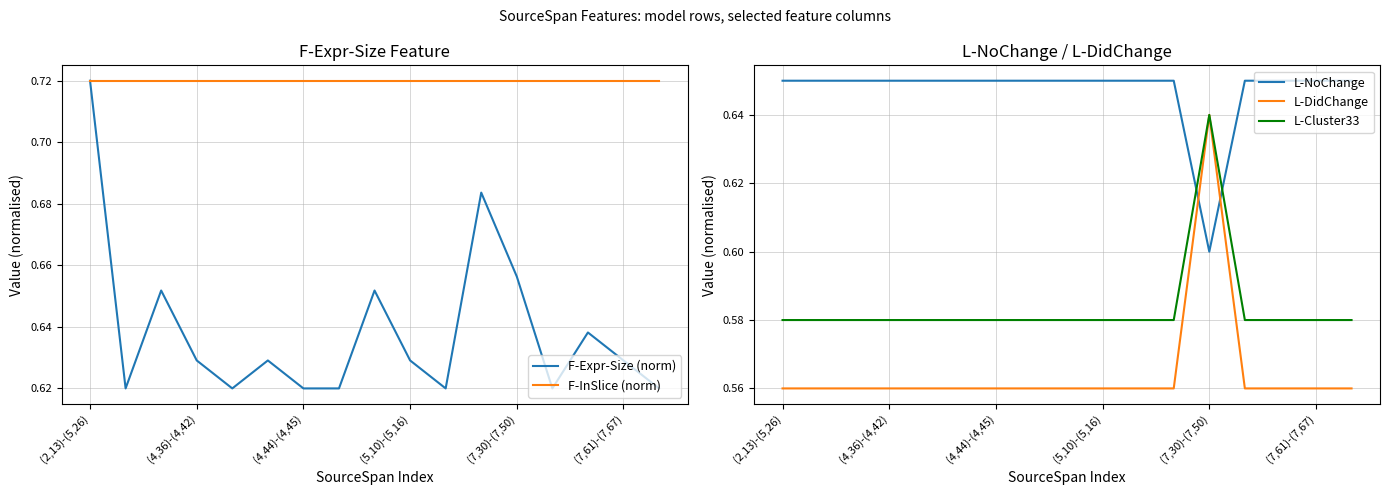

Where is L-NoChange nearest to the value 0?

(7,30)-(7,50)